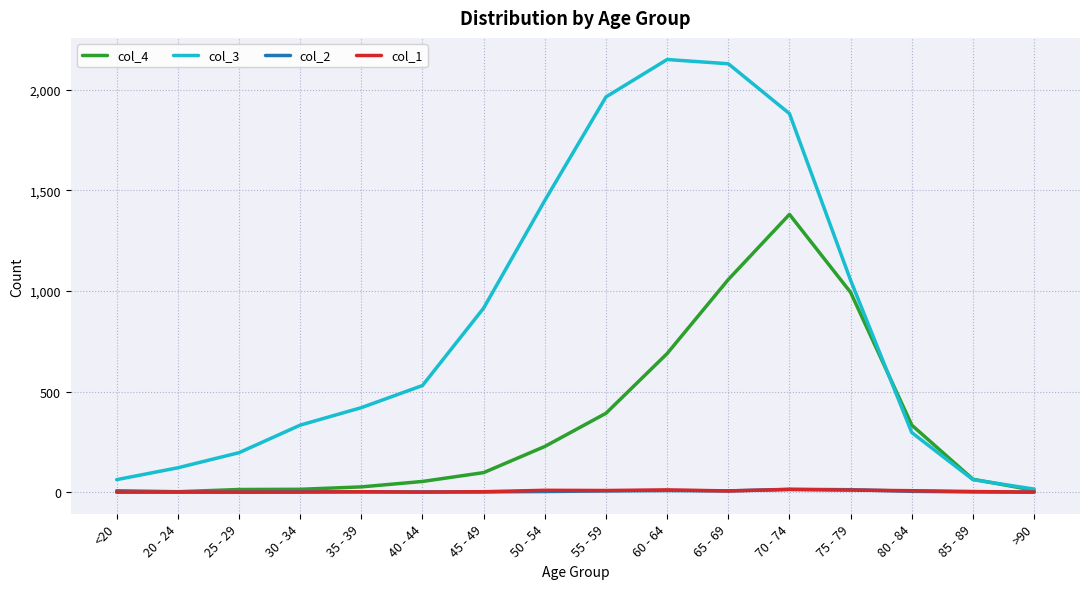

What is the sum of the col_1 values at 40 - 44 and 65 - 69?

6